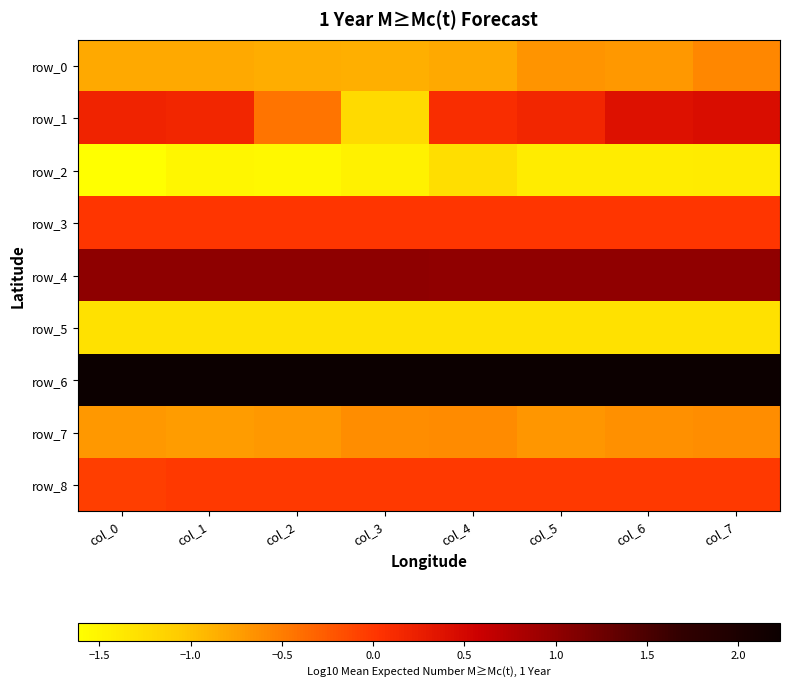

What is the total value across all series at col_2?

-1.6